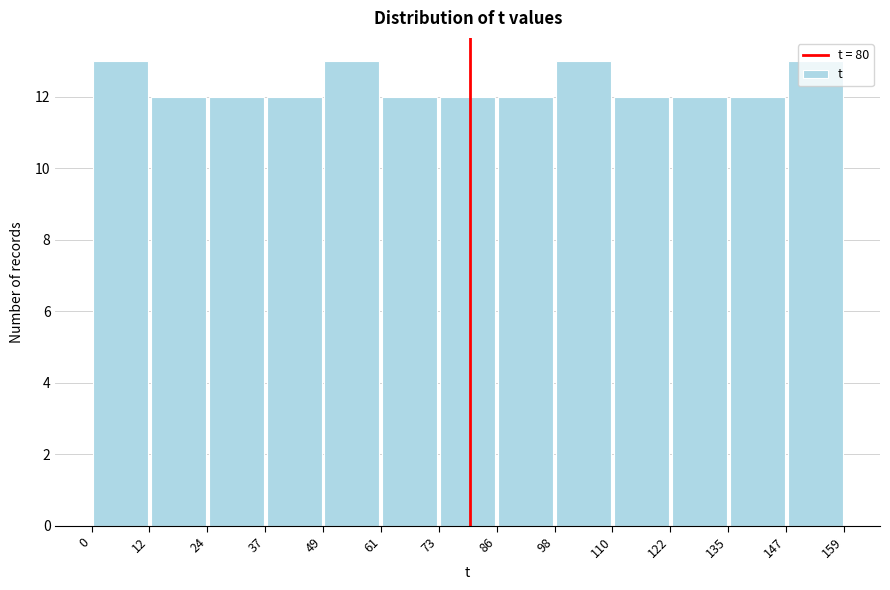

Reading left to right, list every bar in this chart as the range it spans on the x-axis followed by its height. The values are not printed on the chart, so give them approximately, as read against the axis.

0 to 12: 13
12 to 24: 12
24 to 37: 12
37 to 49: 12
49 to 61: 13
61 to 73: 12
73 to 86: 12
86 to 98: 12
98 to 110: 13
110 to 122: 12
122 to 135: 12
135 to 147: 12
147 to 159: 13